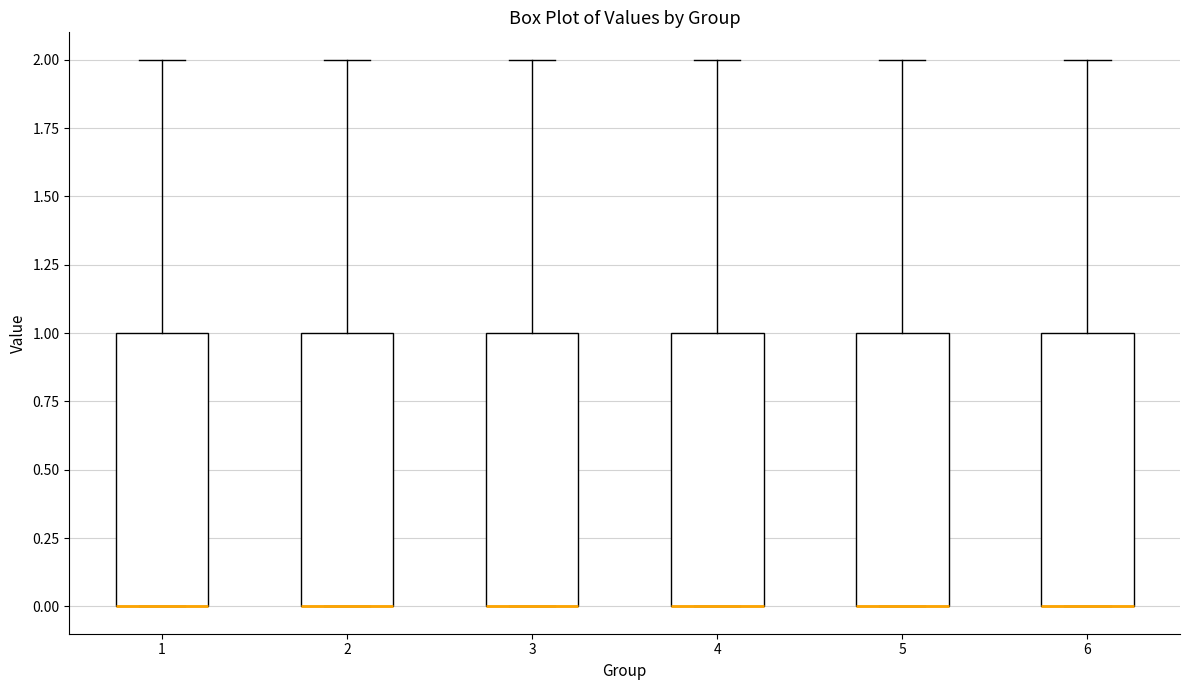

Reading left to right, transcribe this box plot: for each box, give where its median line is, the range the box spans, and where its two whiskers end, as read against the y-axis. The values are not printed on the chart, so give them approximately, as read against the axis.

1: median 0 (drawn on the box's lower edge), box 0 to 1, whiskers 0 to 2
2: median 0 (drawn on the box's lower edge), box 0 to 1, whiskers 0 to 2
3: median 0 (drawn on the box's lower edge), box 0 to 1, whiskers 0 to 2
4: median 0 (drawn on the box's lower edge), box 0 to 1, whiskers 0 to 2
5: median 0 (drawn on the box's lower edge), box 0 to 1, whiskers 0 to 2
6: median 0 (drawn on the box's lower edge), box 0 to 1, whiskers 0 to 2